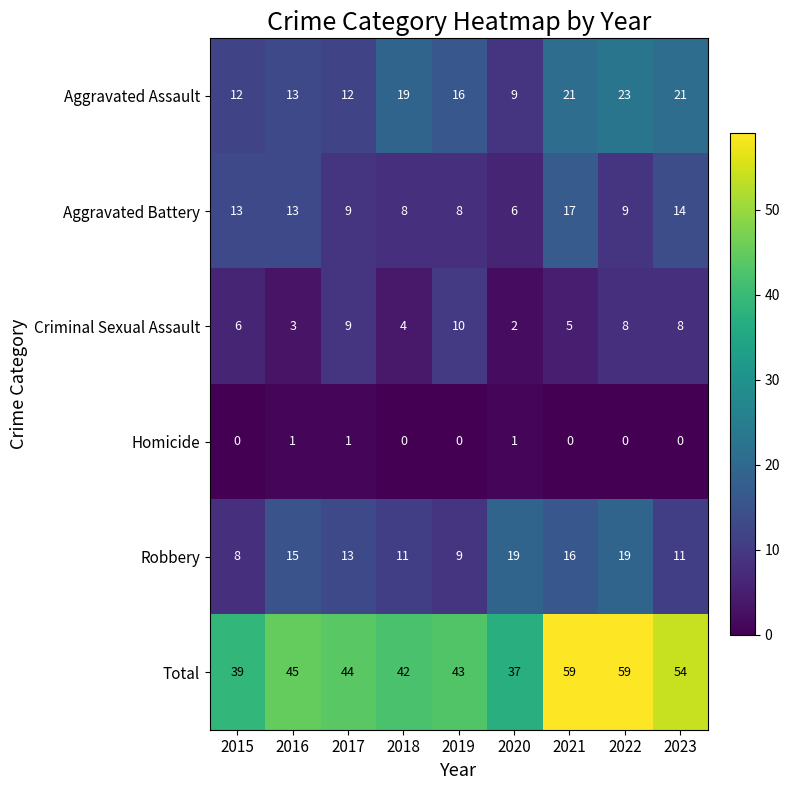

Is the value of Total at 2019 greater than the value of Aggravated Battery at 2020?

Yes